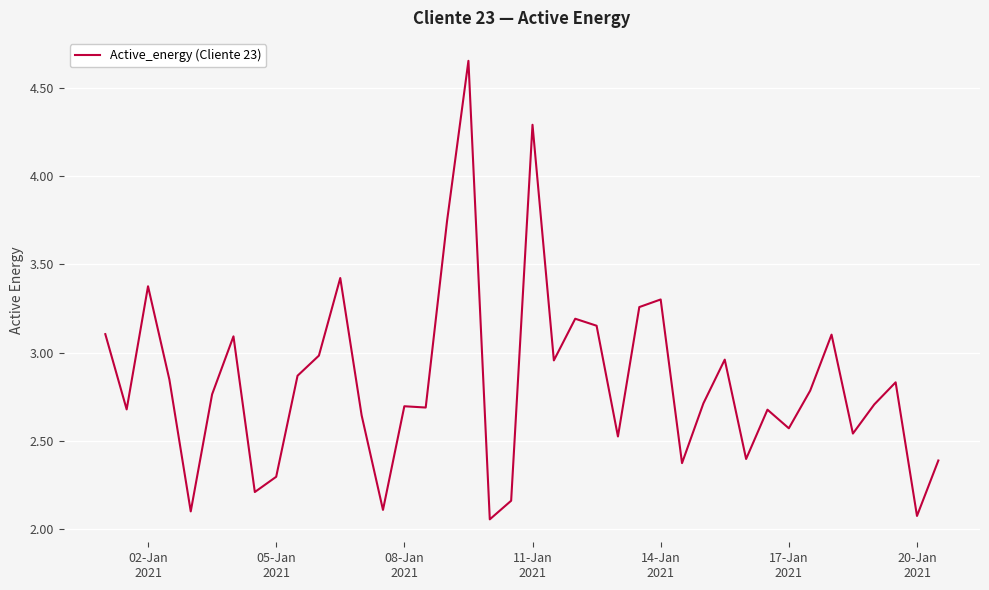

How many series are shown in this chart?

1